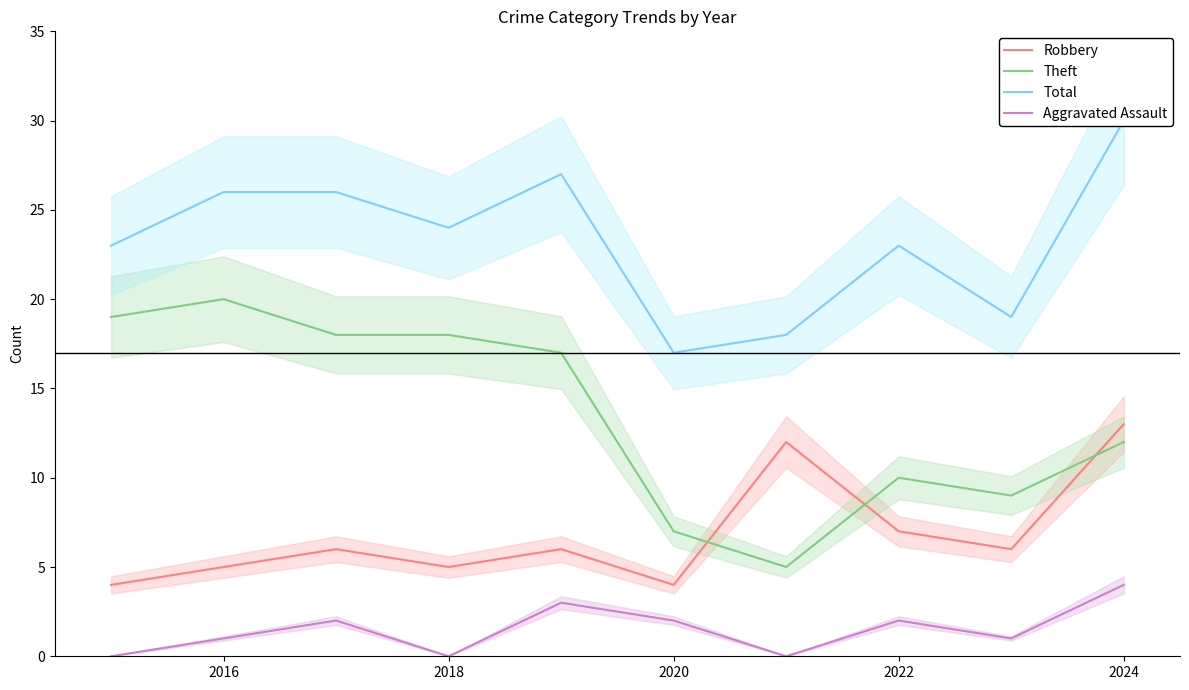

Is the value of Theft at 2022 greater than the value of Robbery at 2018?

Yes